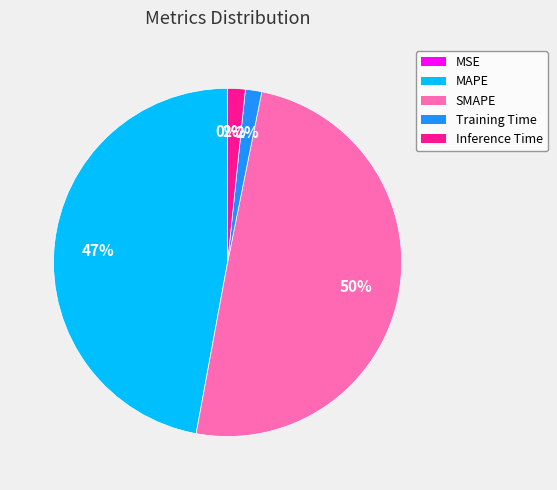

What percentage is the Training Time slice, to the nearest percent?

2%